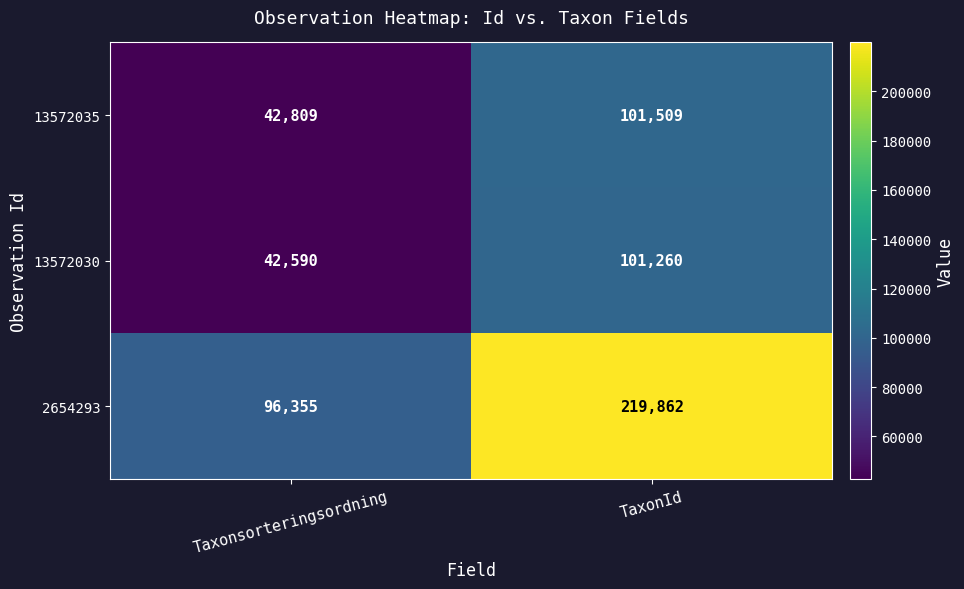

What is the difference between the highest and lowest values at TaxonId?

118602